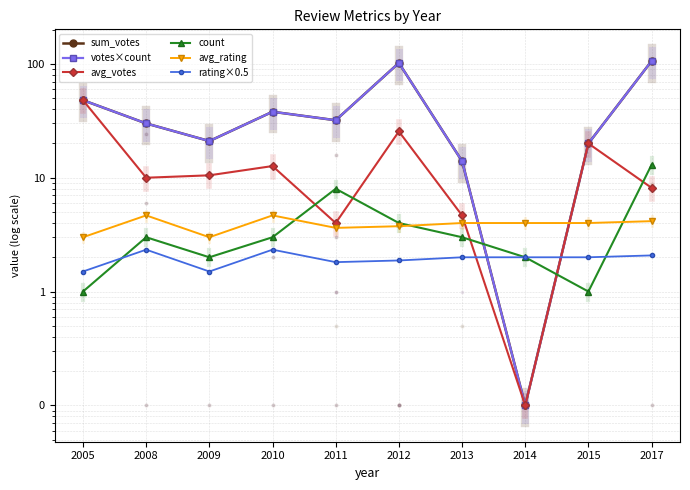

Is this an area chart (filled region under the line)?

No